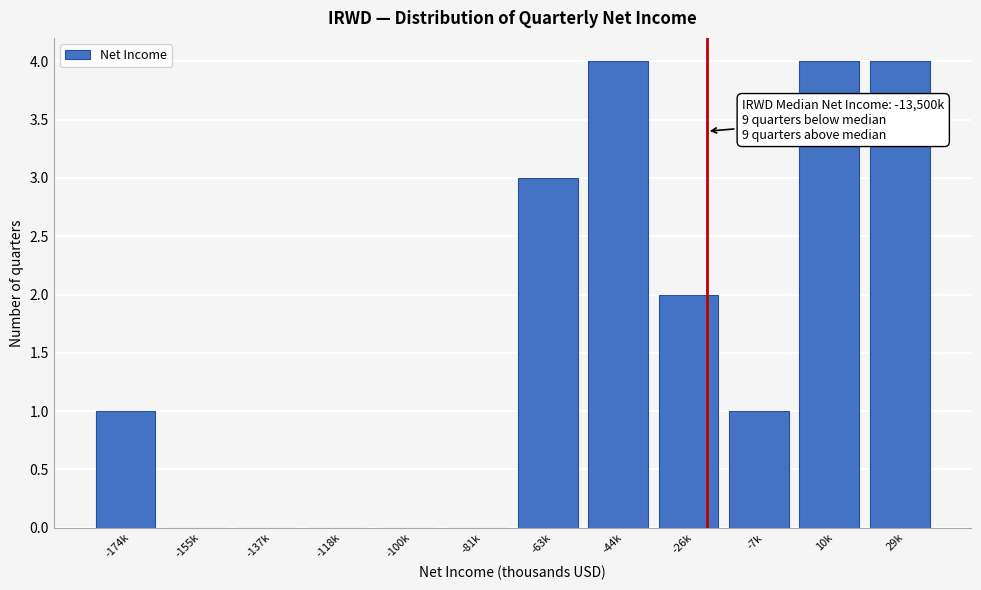

Reading right to left, transcribe all the data shown in this chart.

29k=4	10k=4	-7k=1	-26k=2	-44k=4	-63k=3	-81k=0	-100k=0	-118k=0	-137k=0	-155k=0	-174k=1